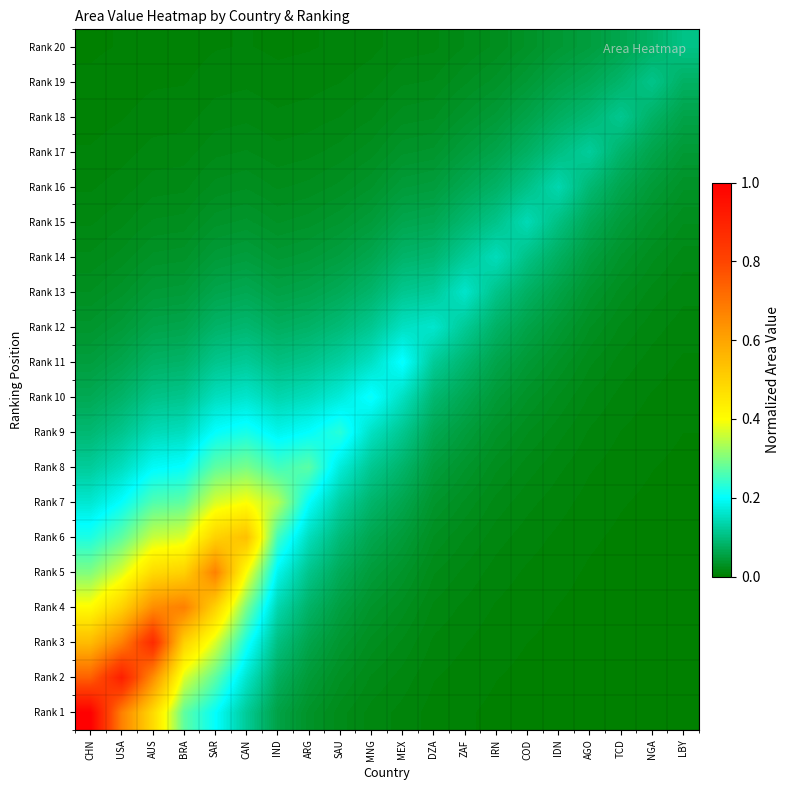

What is the spread (max minus min) of values at ZAF?

0.2